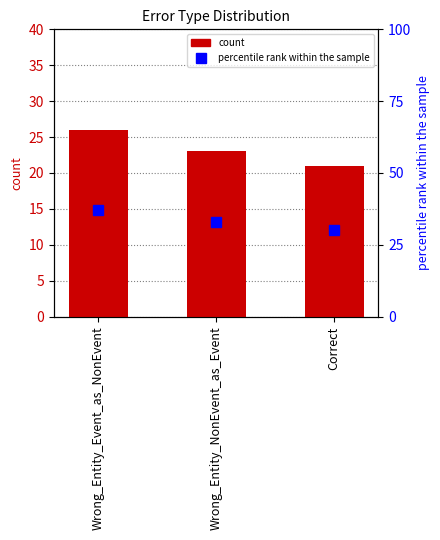

Read the count value at Wrong_Entity_NonEvent_as_Event.

23.0